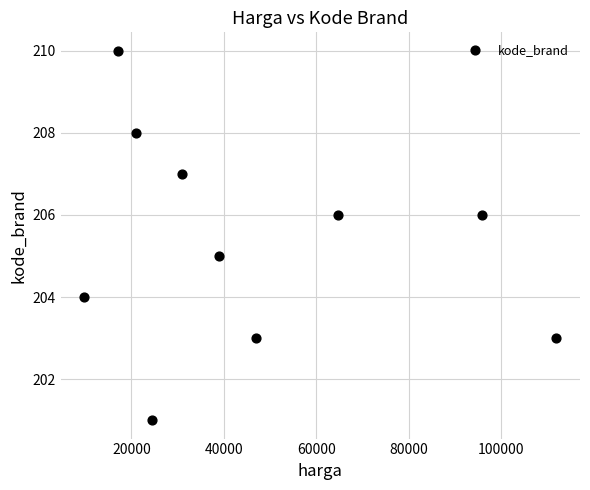

What is the range of X values (max minus min)?

102200